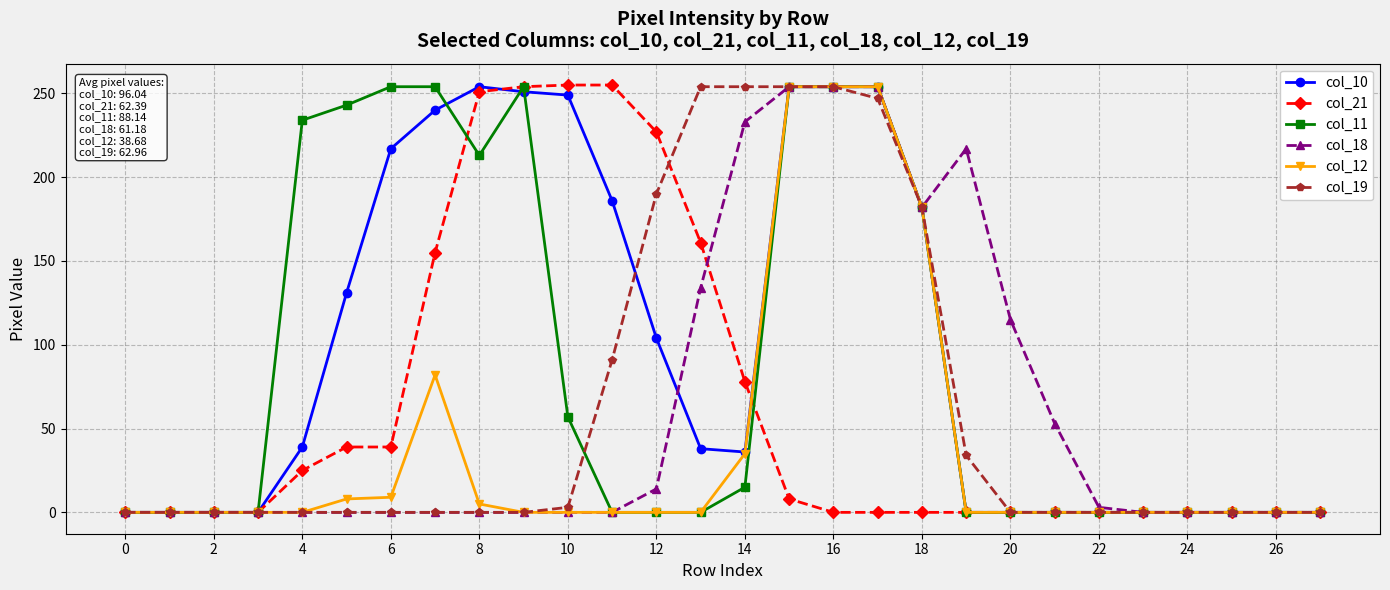

What is the value of the col_18 point at the 22nd from the left?

53